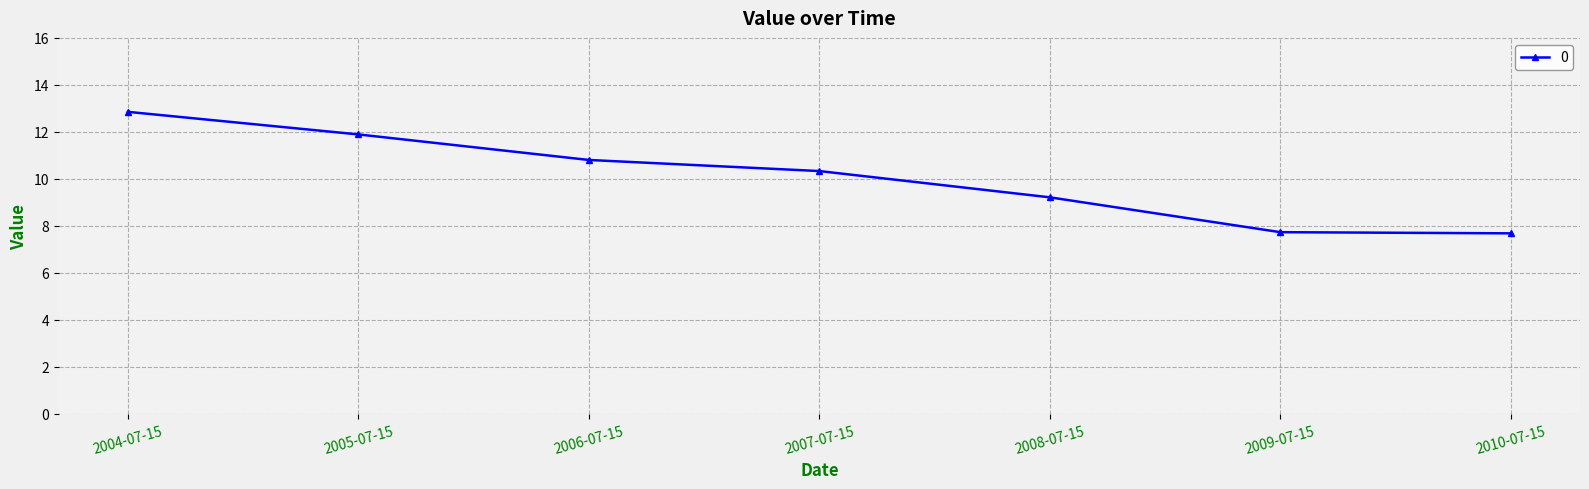

How many lines are shown in the chart?

1